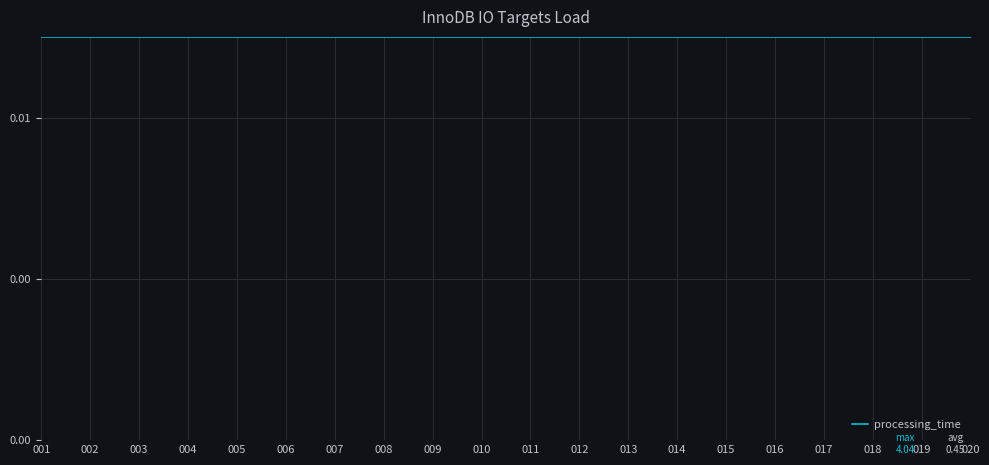

What is the value of the 18th point from the left?

0.3